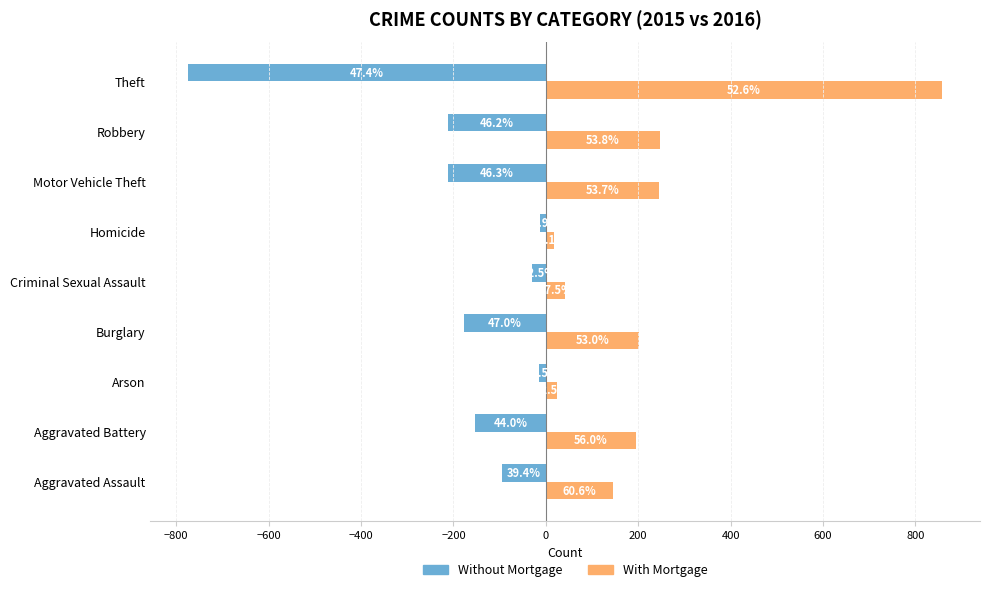

What are all the series names shown in the legend?

Without Mortgage, With Mortgage